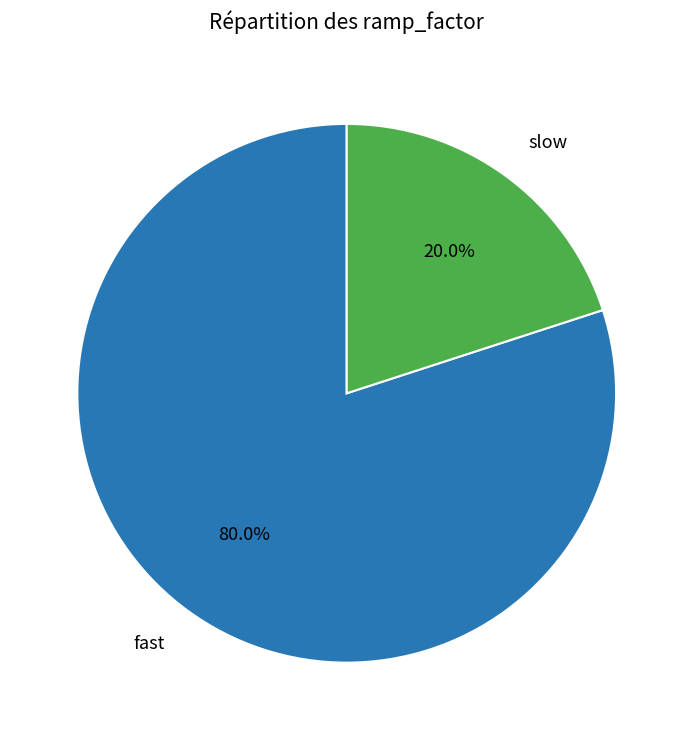

Is there a majority slice in this chart?

Yes